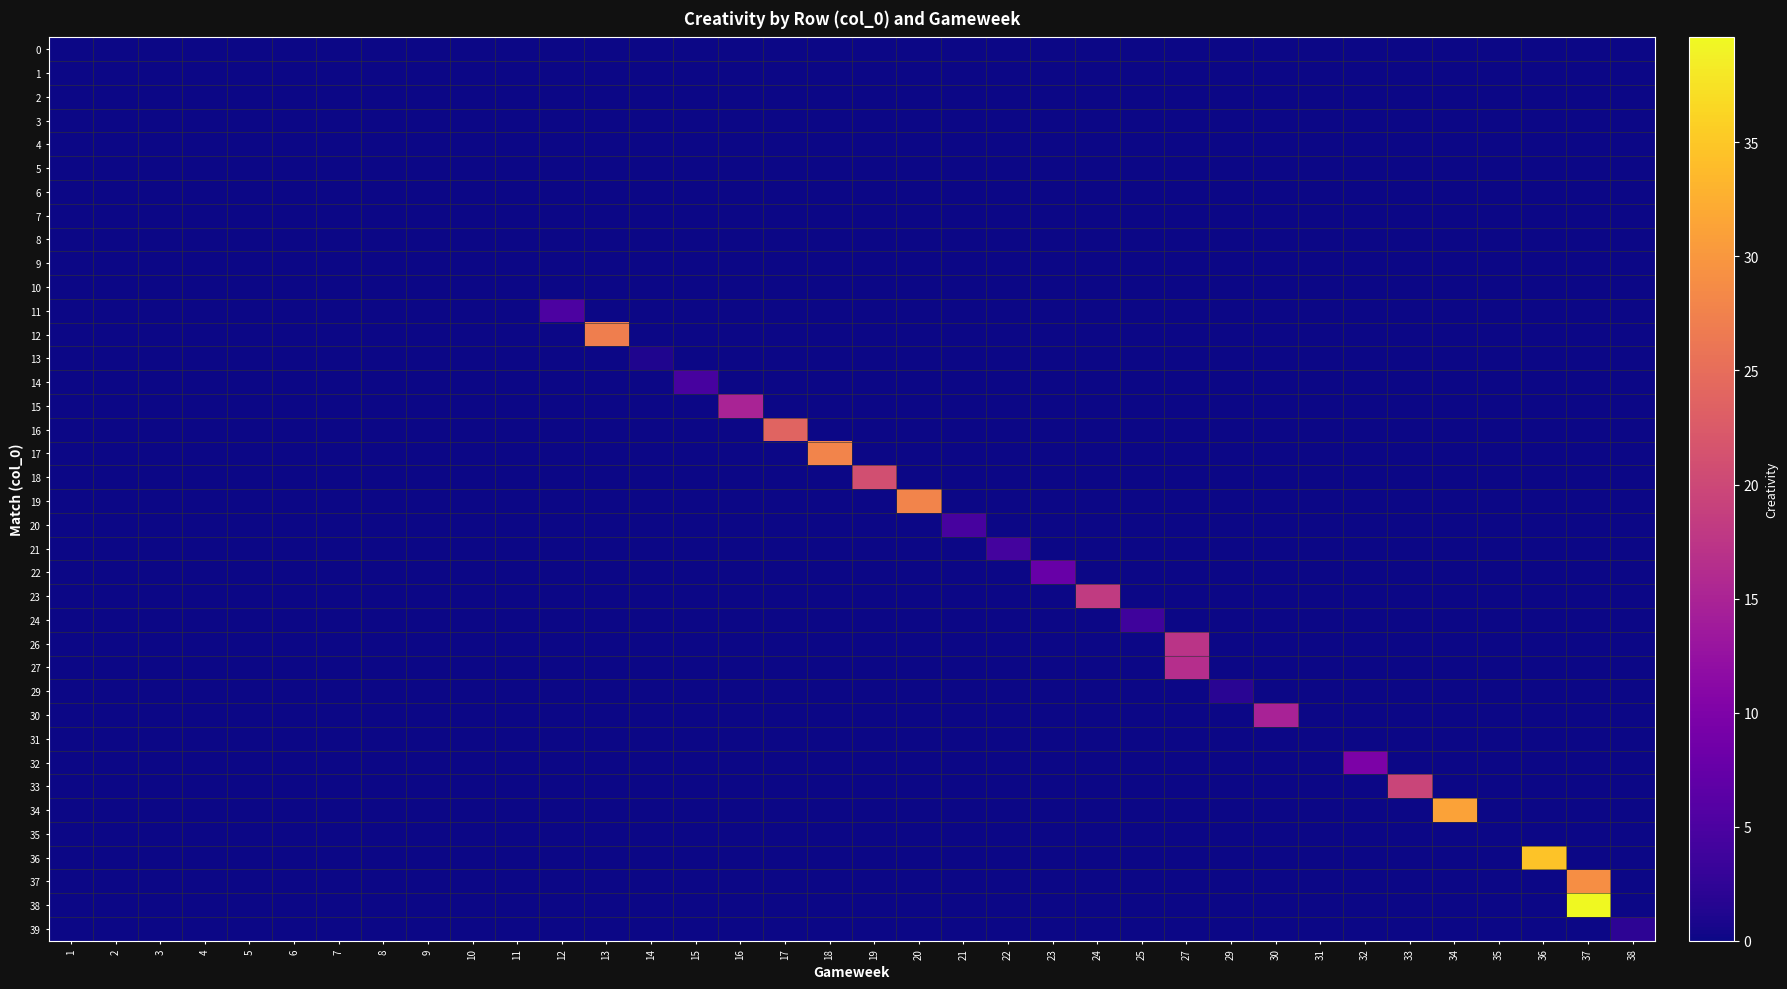

What is the spread (max minus min) of values at 29?

2.0